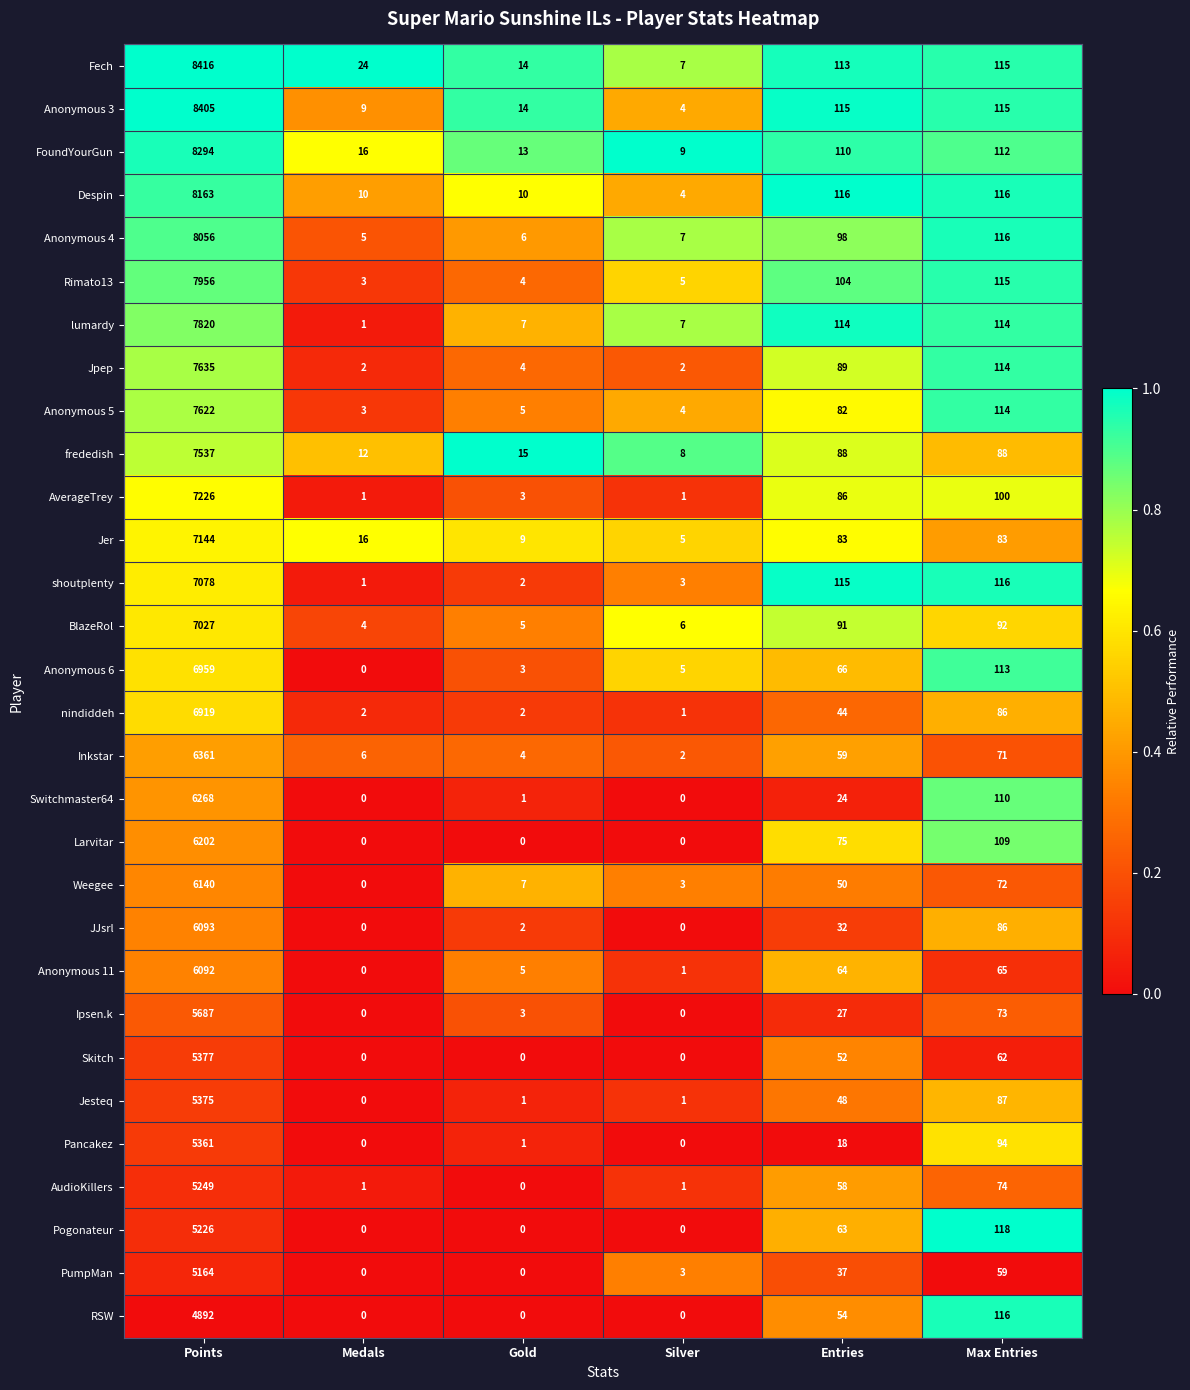

Which series has the widest spread of values?

Fech